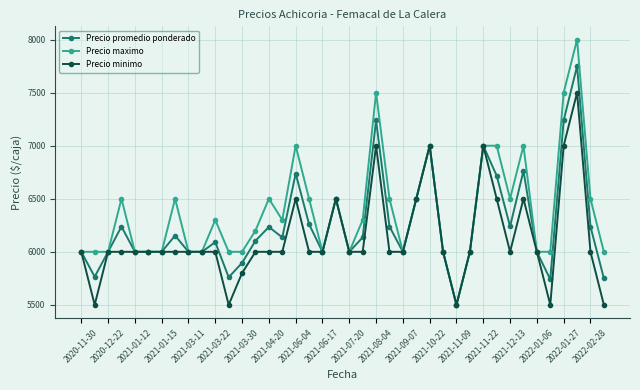

What is the highest value of the Precio promedio ponderado series?

7750